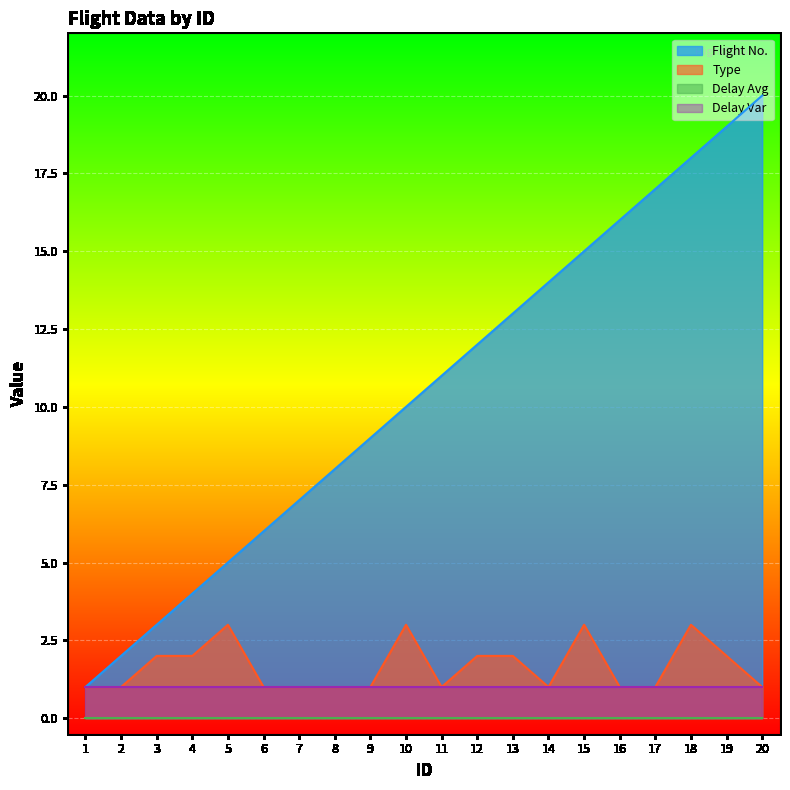

True or false: Flight No. and Type intersect in this chart.

False